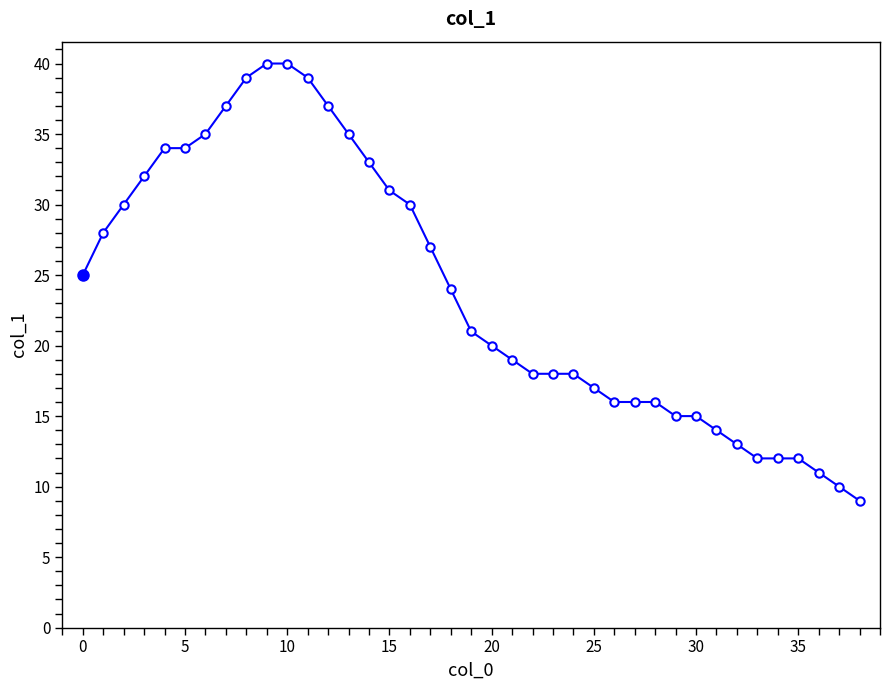

What is the sum of all values?

932